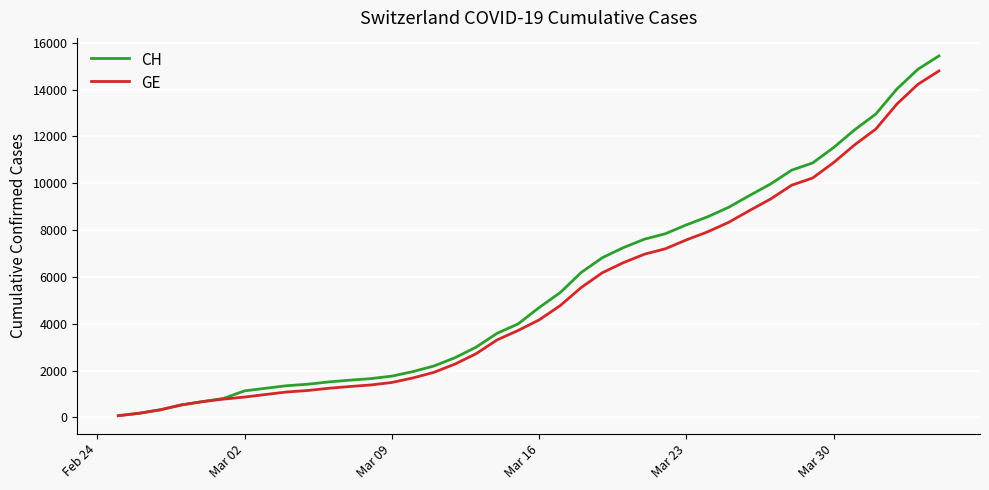

Which series has the largest range (max minus min)?

CH